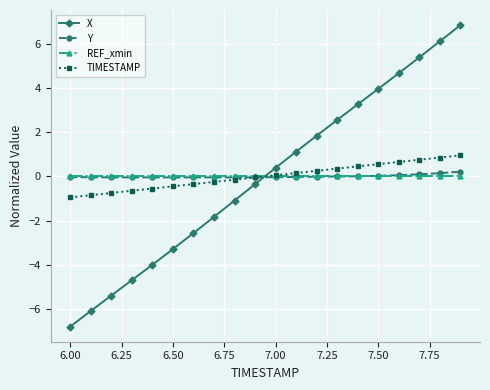

True or false: X and Y cross at least once.

True